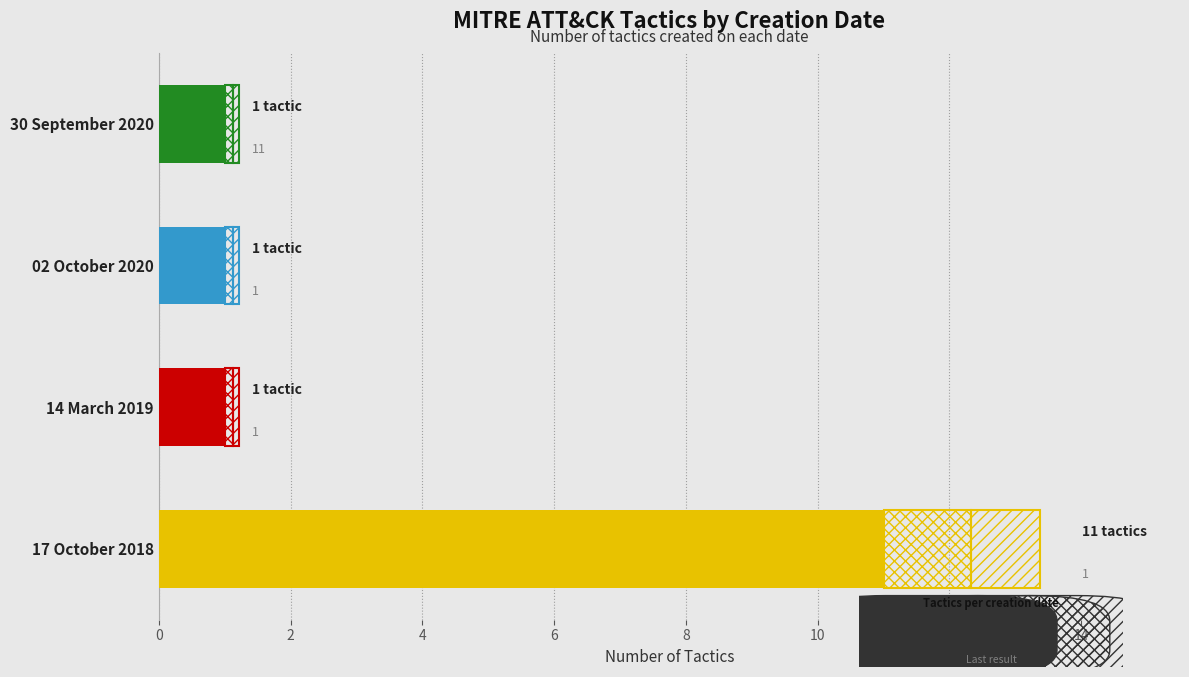

Count the number of values greater than 1.

1